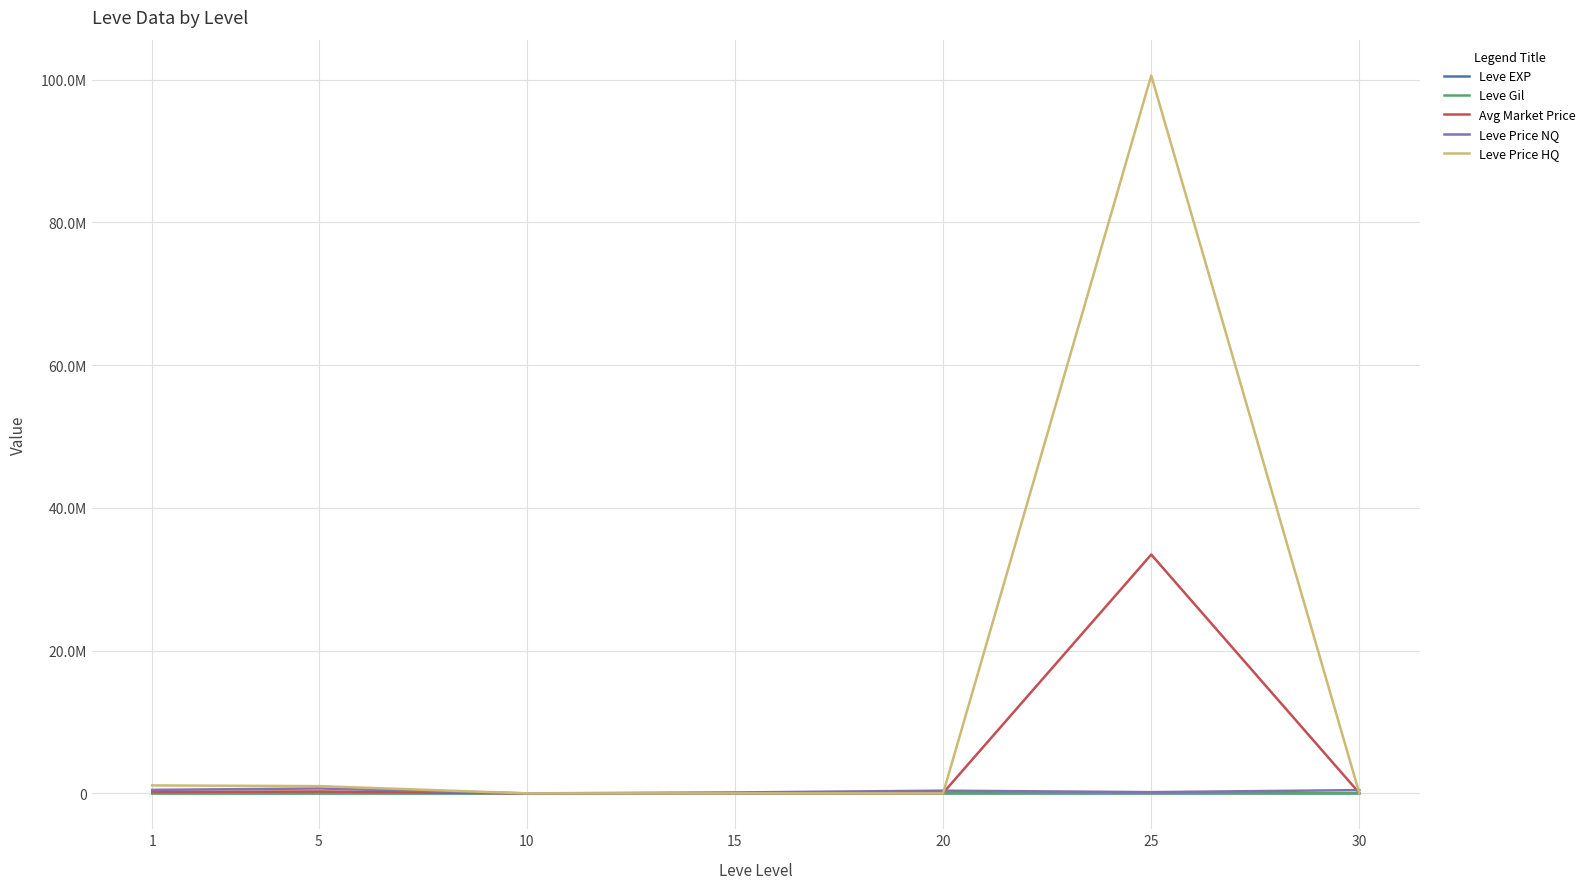

What is the difference between the Leve Price HQ values at 5 and 10?

1014242.8